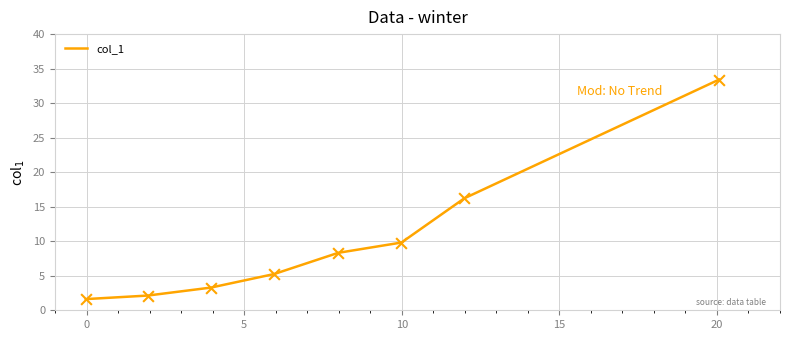

What is the greatest value displayed?

33.4